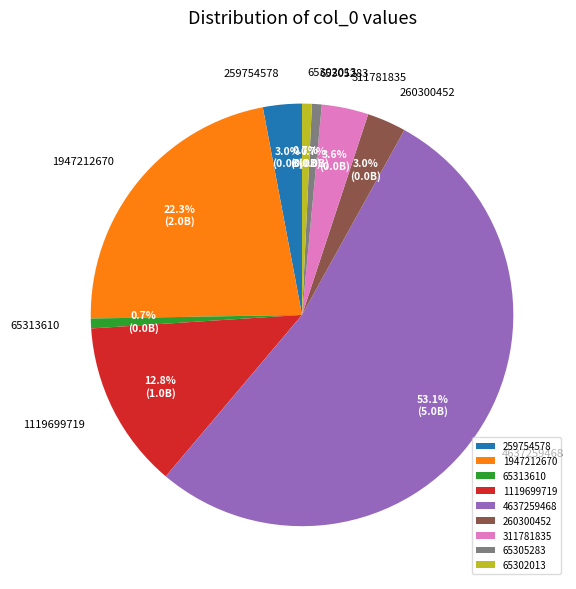

Do 1119699719 and 65305283 together represent more than half of the pie?

No